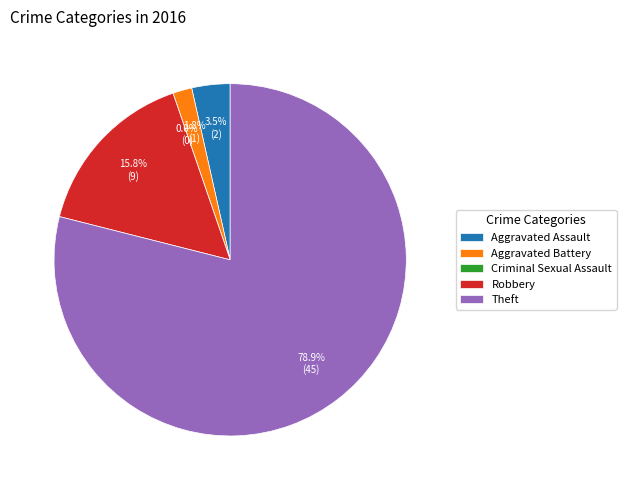

How many slices are in this pie chart?

5